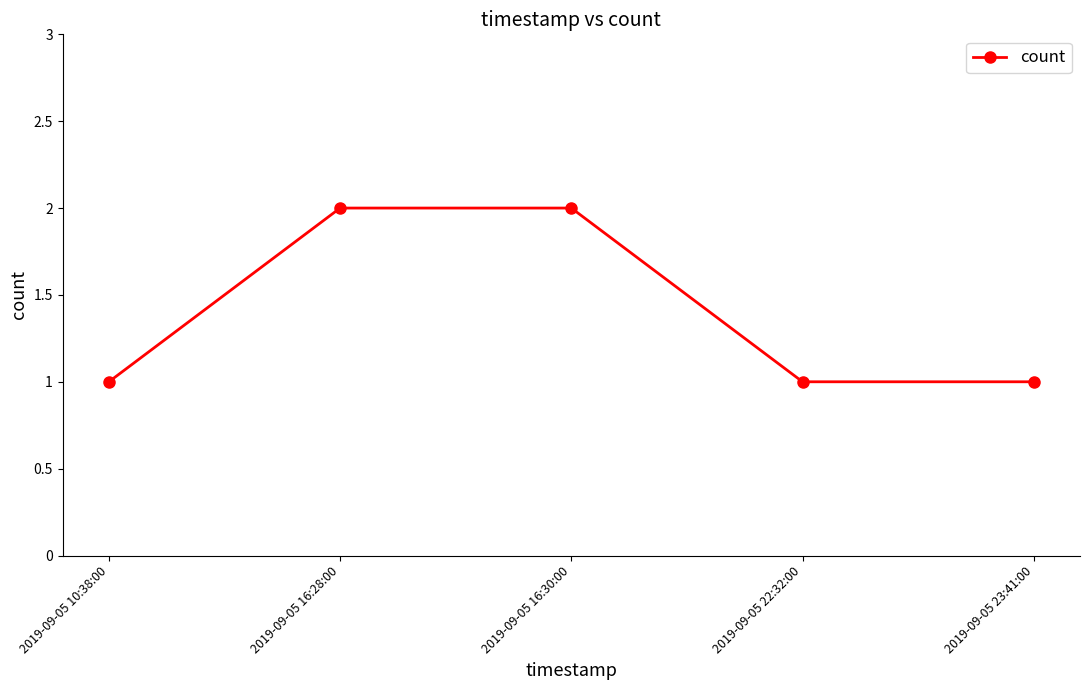

What is the difference between the maximum and minimum values?

1